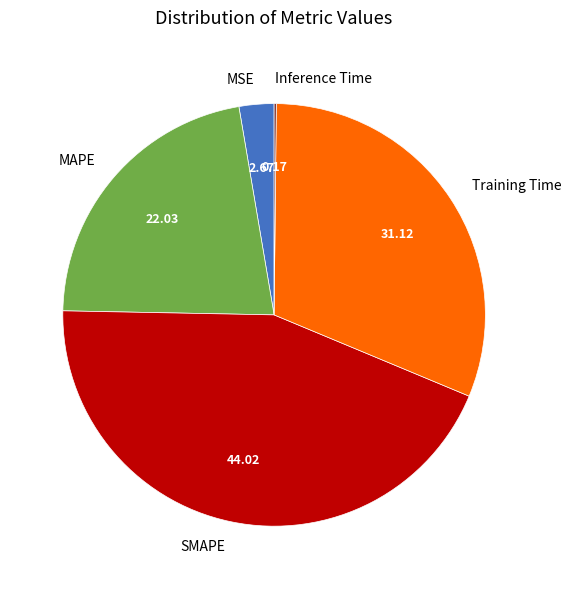

Do SMAPE and MSE together represent more than half of the pie?

No